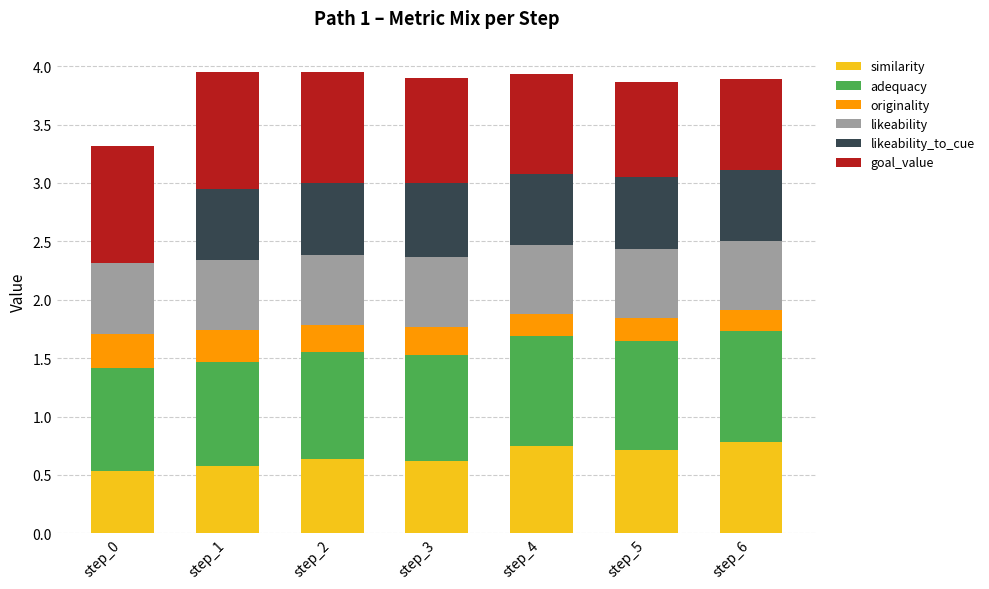

What is the total value across all series at step_2?

3.9